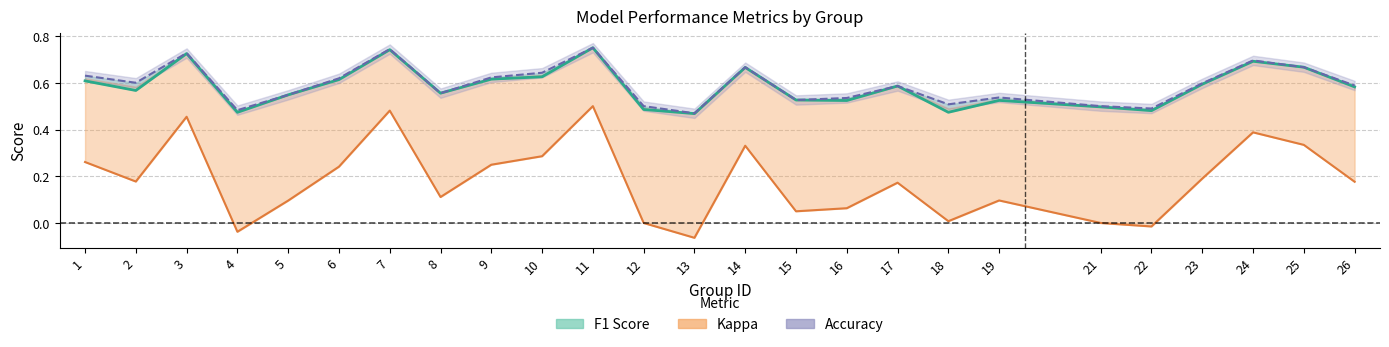

At 9, list the series in order from smallest to largest.

kappa, f1, accuracy